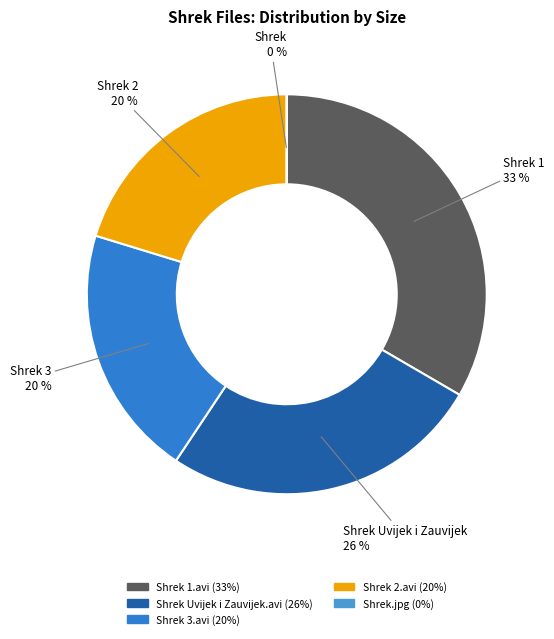

Which category has the smallest portion of the pie?

Shrek.jpg